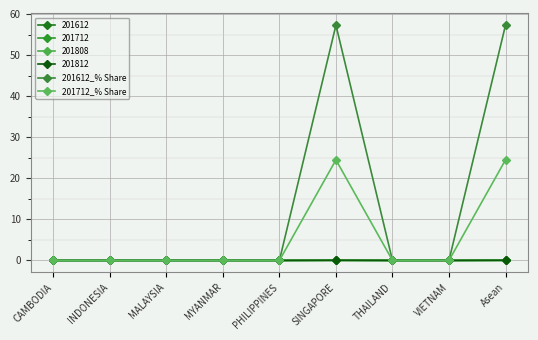

Where is 201712_% Share nearest to the value 12?

CAMBODIA